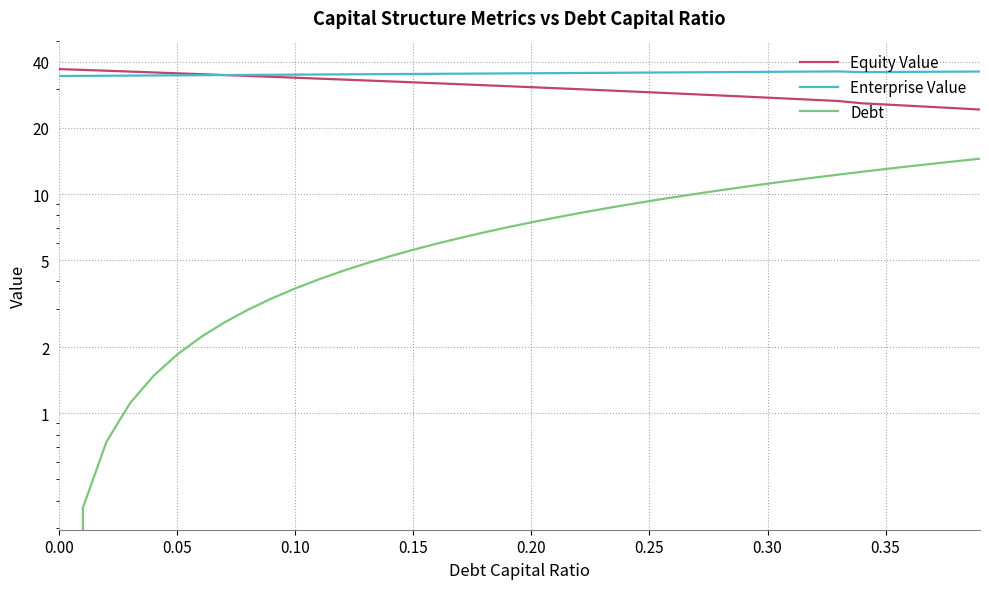

What is the sum of all Enterprise Value values?

1418.0